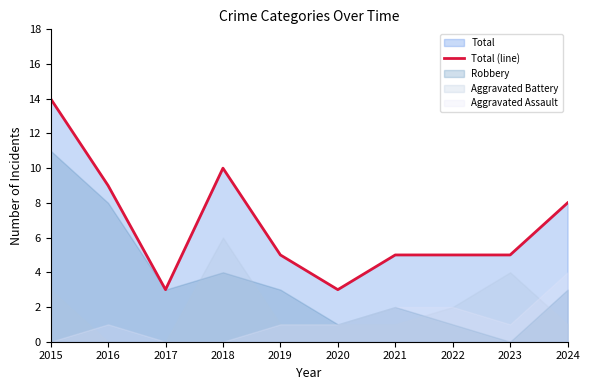

How many points are lower than both their immediate neighbors (excluding endpoints)?

2